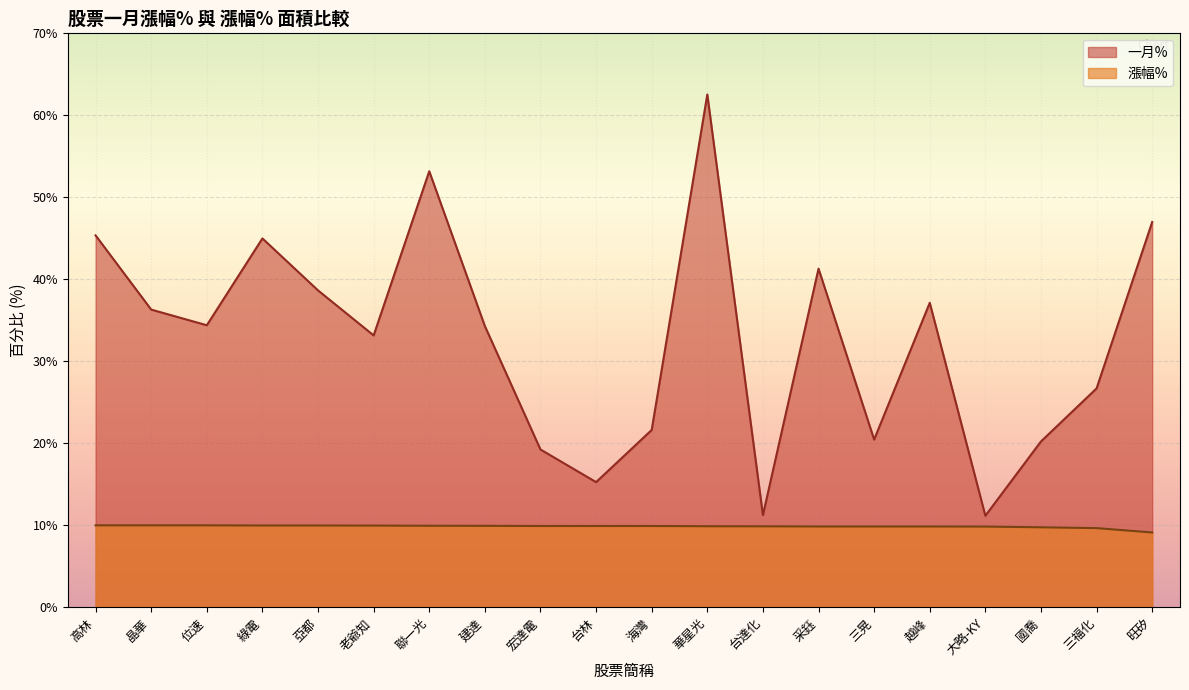

Reading right to left, transcribe all the data shown in this chart.

一月%: 47.0	26.7	20.2	11.2	37.1	20.5	41.3	11.2	62.5	21.6	15.3	19.2	34.3	53.2	33.2	38.6	45.0	34.4	36.3	45.4
漲幅%: 9.1	9.7	9.8	9.8	9.9	9.9	9.9	9.9	9.9	9.9	9.9	9.9	9.9	9.9	10.0	10.0	10.0	10.0	10.0	10.0